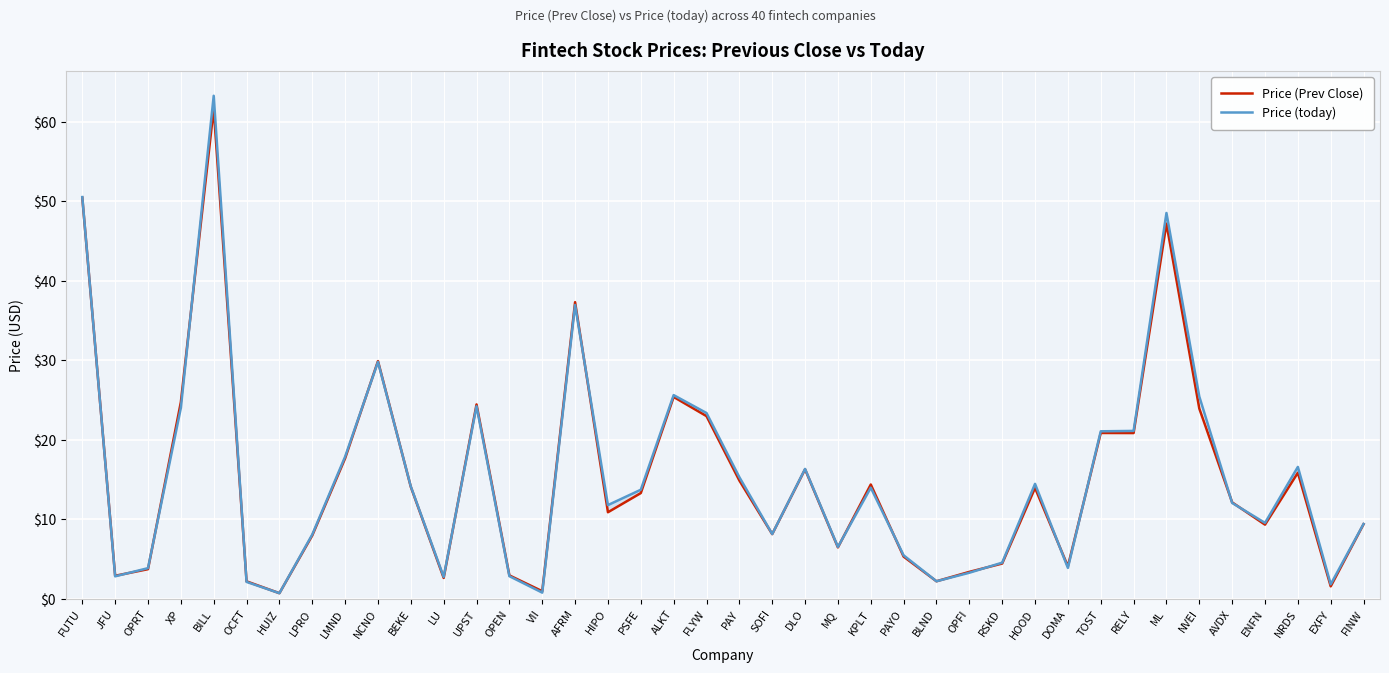

What is the value of the Price (today) point at the 8th from the left?

8.1